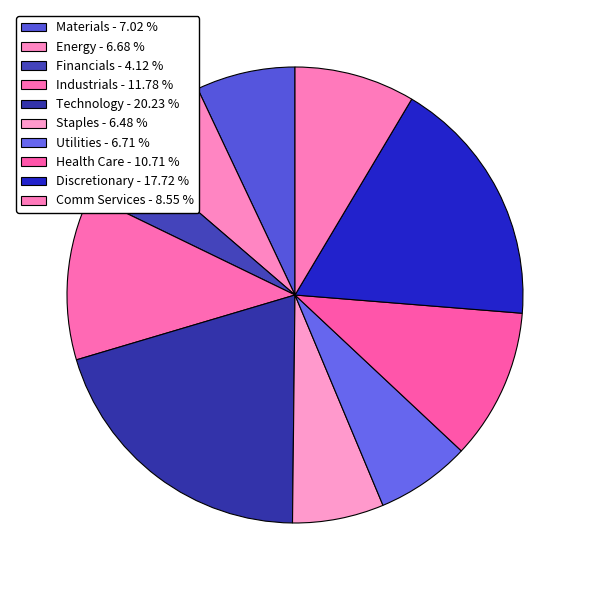

Count the number of slices in the pie.

10